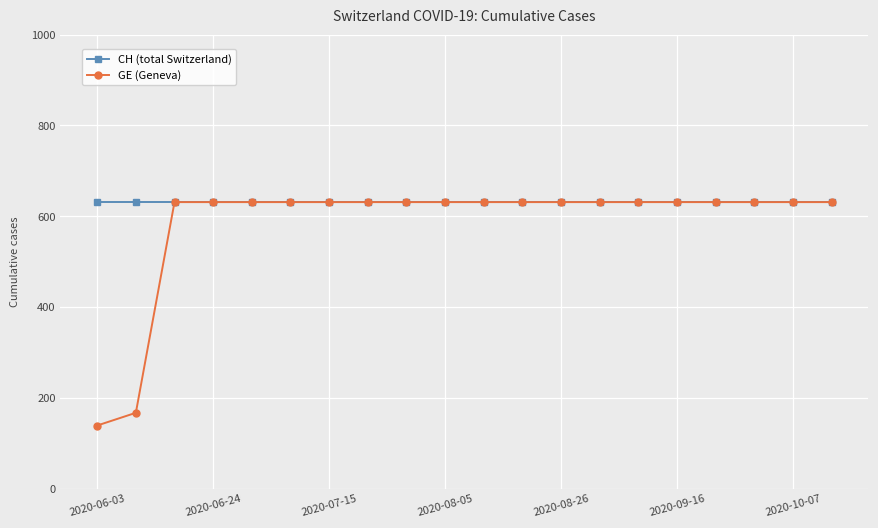

Which series has the largest range (max minus min)?

GE (Geneva)